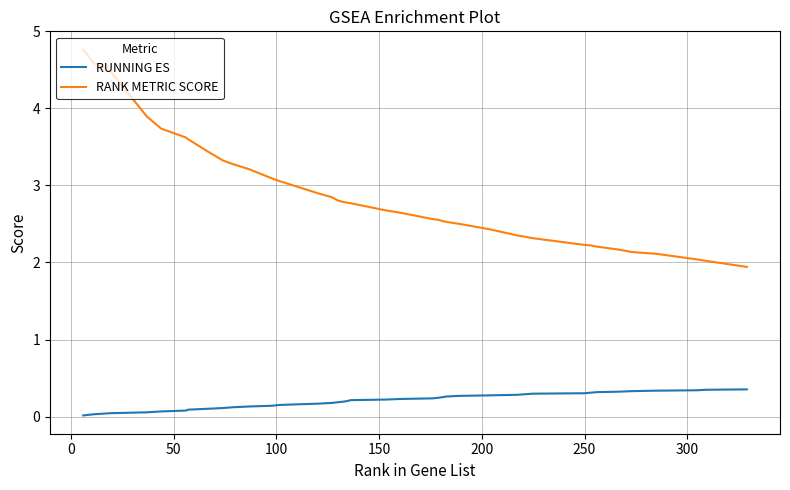

True or false: RUNNING ES and RANK METRIC SCORE cross at least once.

False